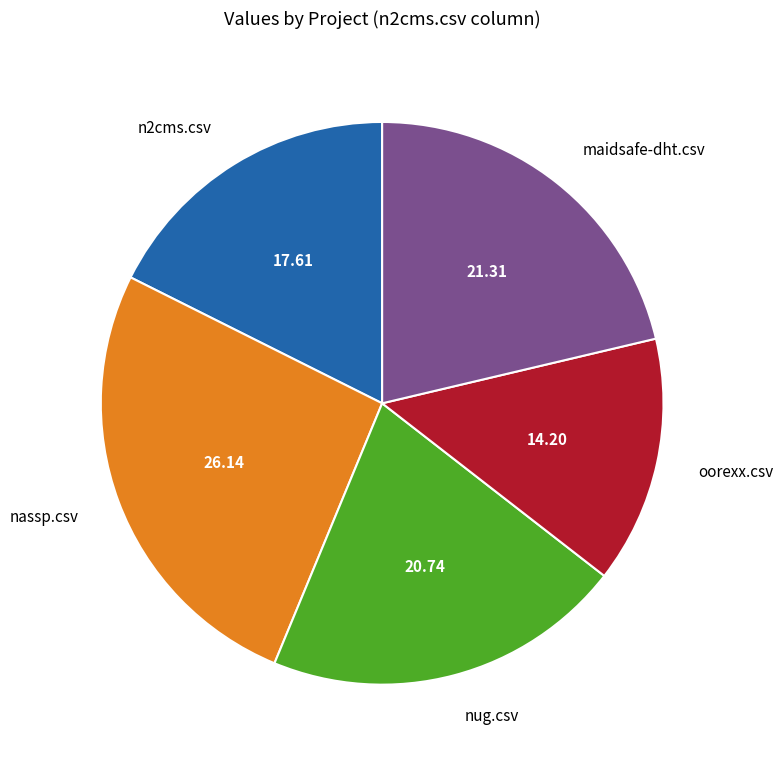

Combined, do oorexx.csv and nassp.csv account for over 50%?

No